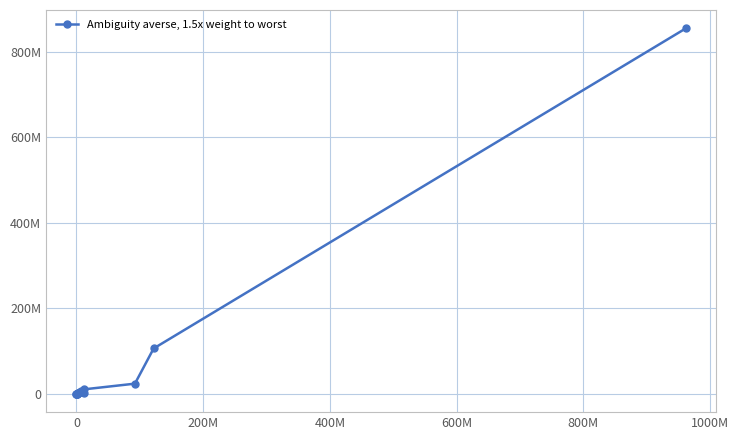

Does the chart have visible grid lines?

Yes